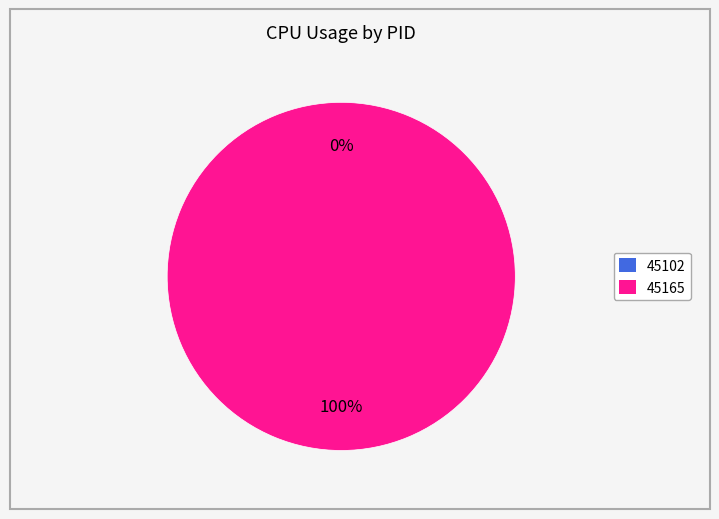

Is 45102 the majority of the pie?

No